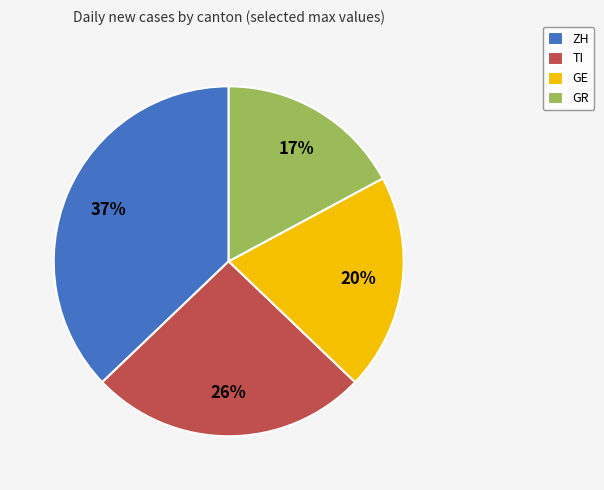

To the nearest percent, what is the average slice percentage?

25%